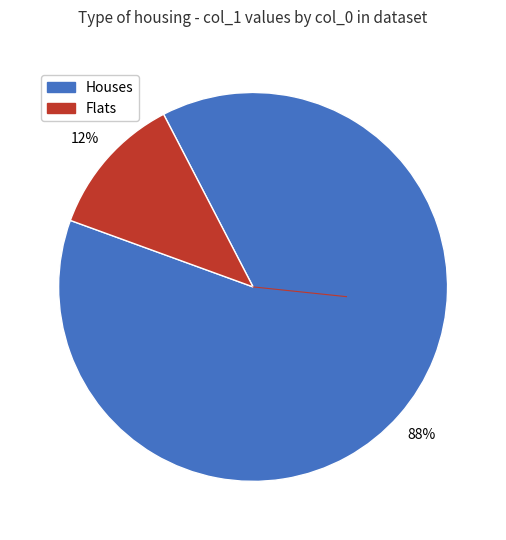

To the nearest percent, what is the difference between the largest and smallest slice percentages?

76%